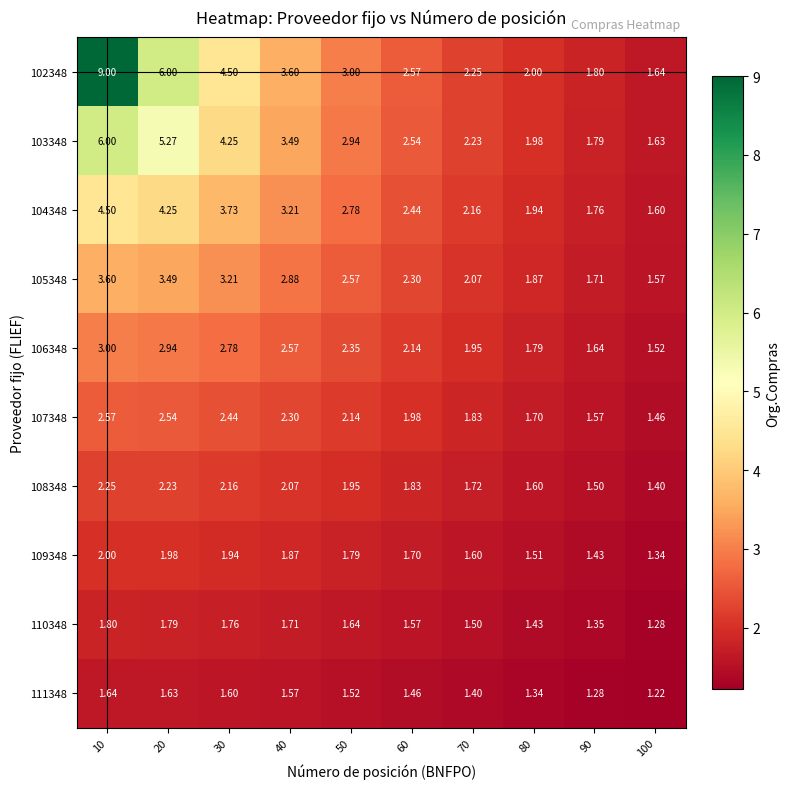

How many series are shown in this chart?

10